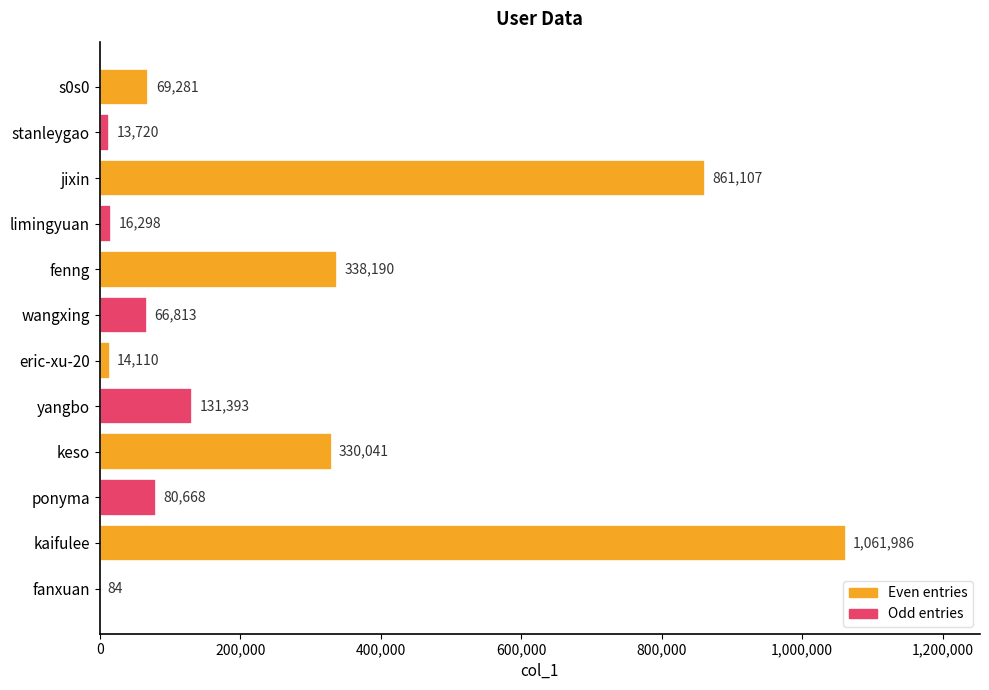

Where is the data nearest to the value 531035?

fenng